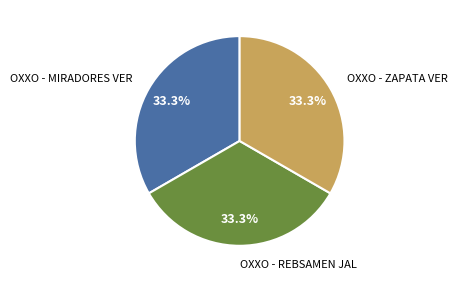

Does any single category account for the majority?

No